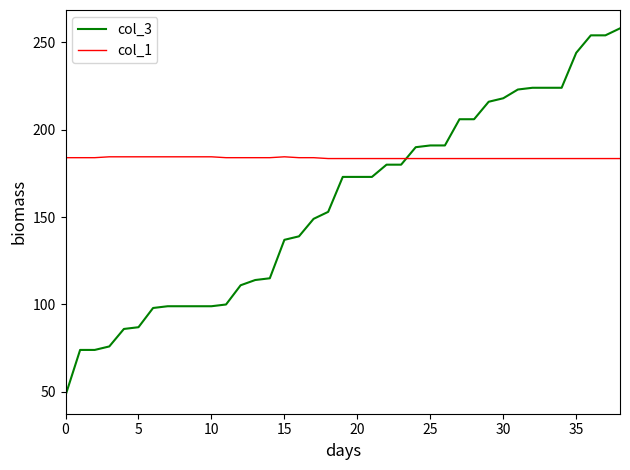

What is the maximum value shown in the chart?

258.0